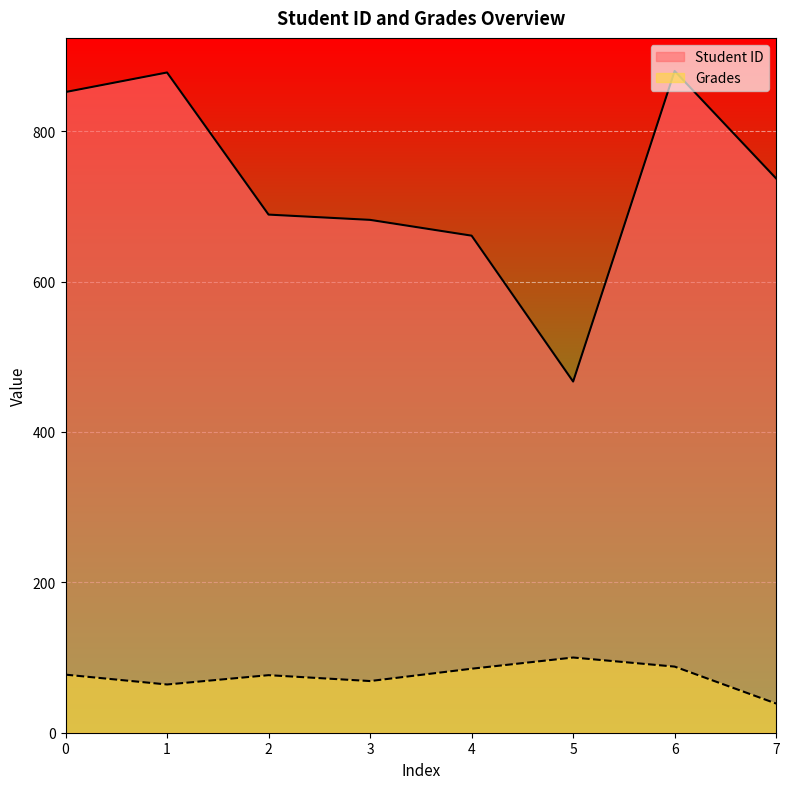

What is the value of the Grades point at the 8th from the left?

38.8